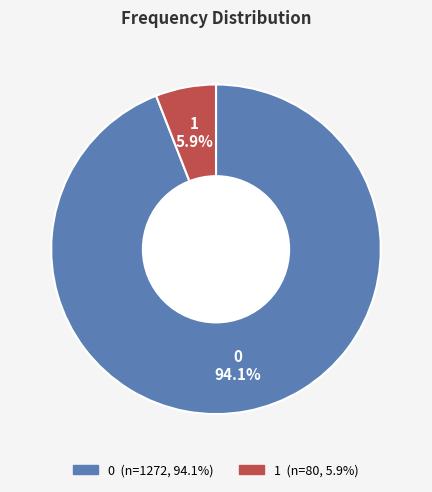

Is the sum of 0 and 1 greater than half?

Yes